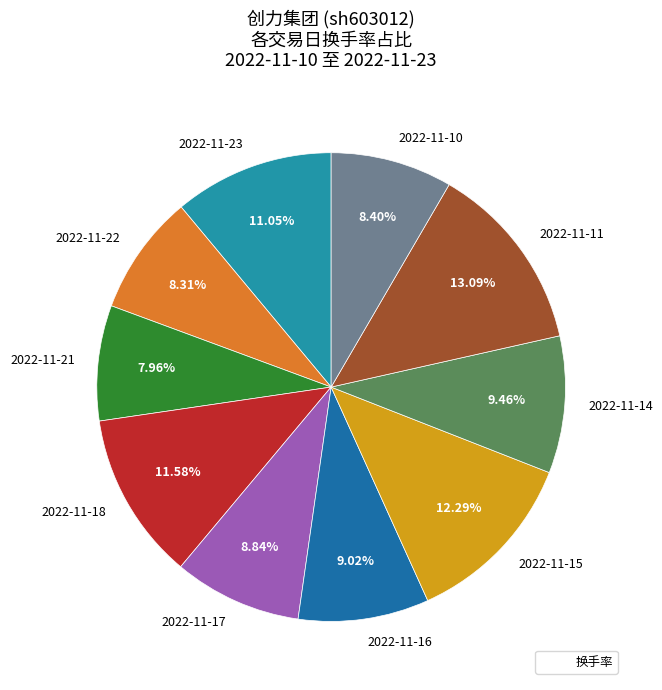

How many slices are in this pie chart?

10